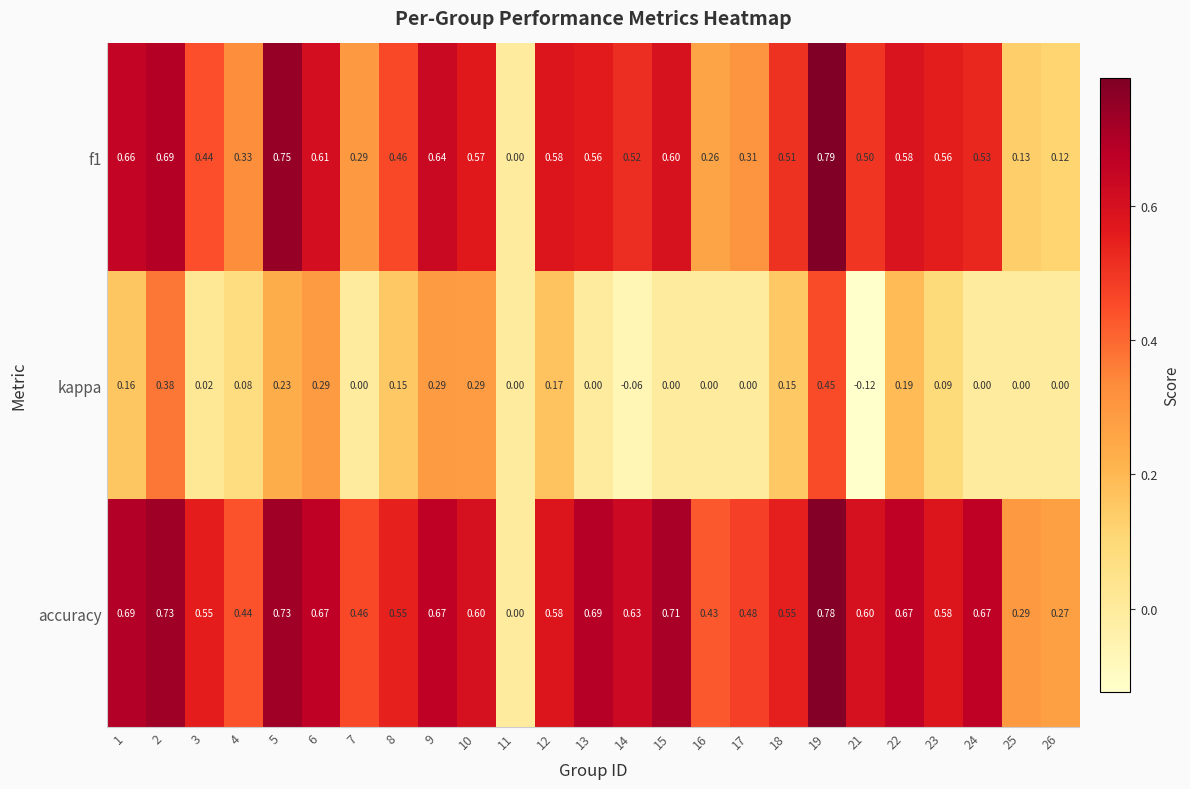

Which series has the largest total across all categories?

accuracy